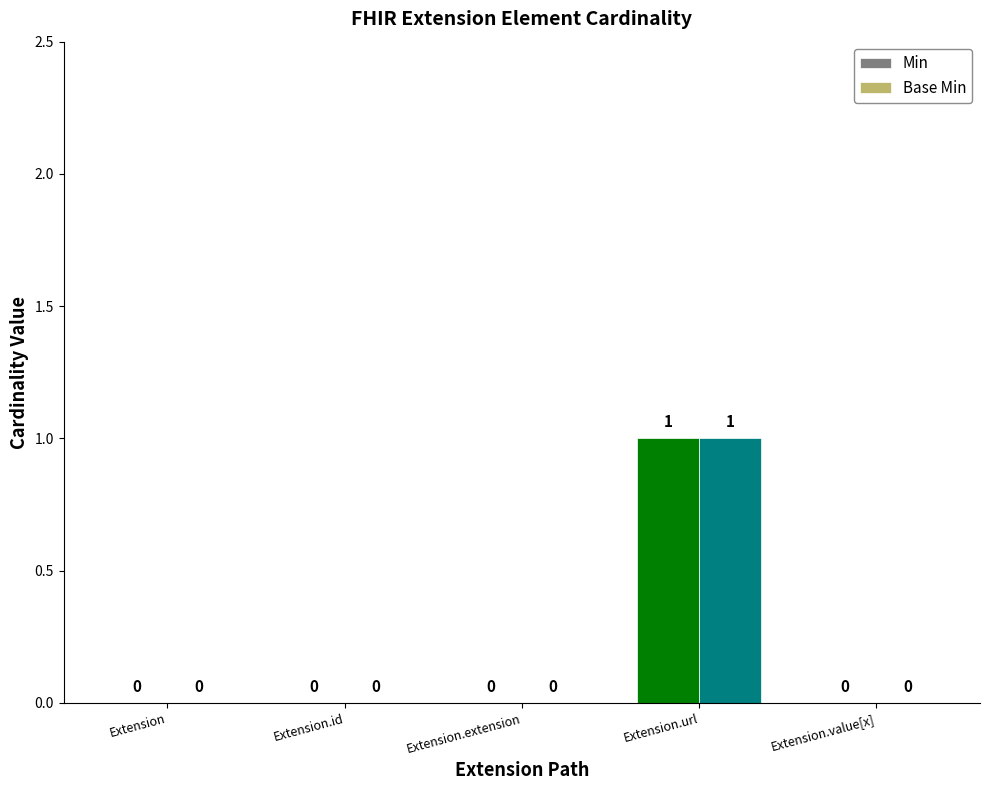

At which category is the sum across all series the highest?

Extension.url